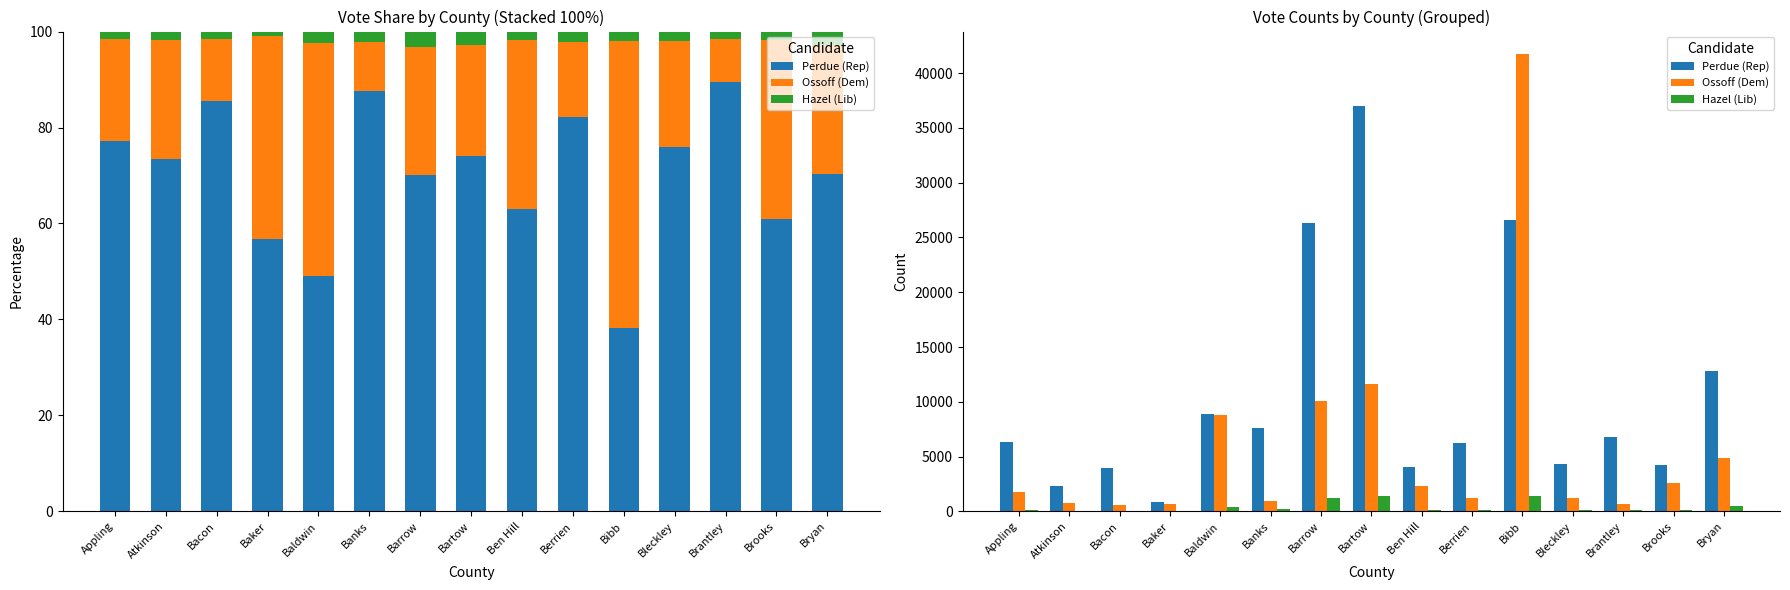

Reading right to left, what are all the values shown in this chart?

Perdue (Rep): Bryan=12817	Brooks=4239	Brantley=6798	Bleckley=4279	Bibb=26570	Berrien=6277	Ben Hill=4077	Bartow=36966	Barrow=26310	Banks=7614	Baldwin=8861	Baker=870	Bacon=3929	Atkinson=2272	Appling=6297
Ossoff (Dem): Bryan=4906	Brooks=2597	Brantley=685	Bleckley=1249	Bibb=41715	Berrien=1203	Ben Hill=2283	Bartow=11629	Barrow=10057	Banks=895	Baldwin=8754	Baker=648	Bacon=591	Atkinson=773	Appling=1744
Hazel (Lib): Bryan=516	Brooks=119	Brantley=115	Bleckley=114	Bibb=1404	Berrien=159	Ben Hill=116	Bartow=1357	Barrow=1193	Banks=189	Baldwin=424	Baker=13	Bacon=70	Atkinson=52	Appling=128